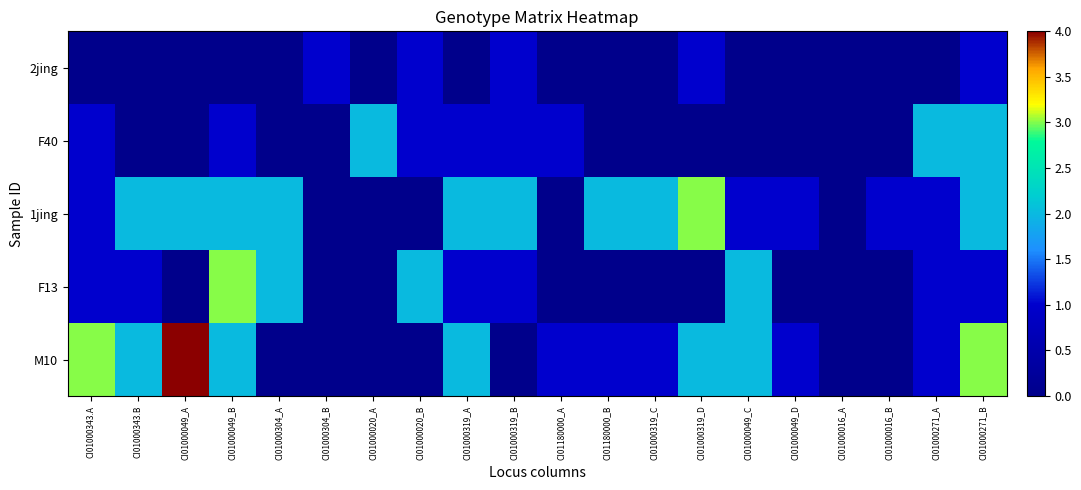

What is the greatest value displayed?

4